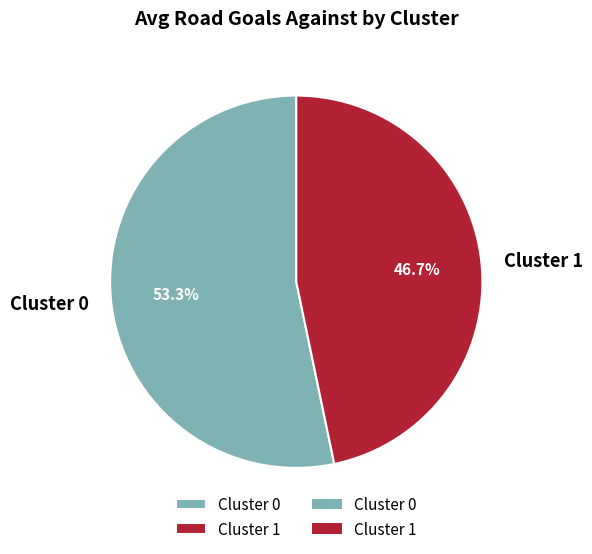

What is the ratio of the value at Cluster 0 to the value at Cluster 1?

1.1